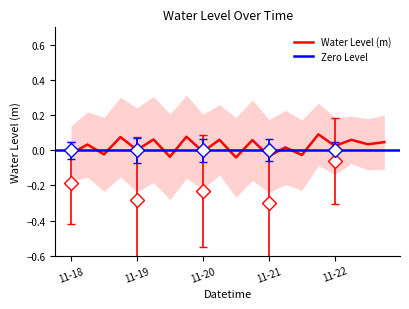

What position from the right is 2022-11-23 00:00?

1